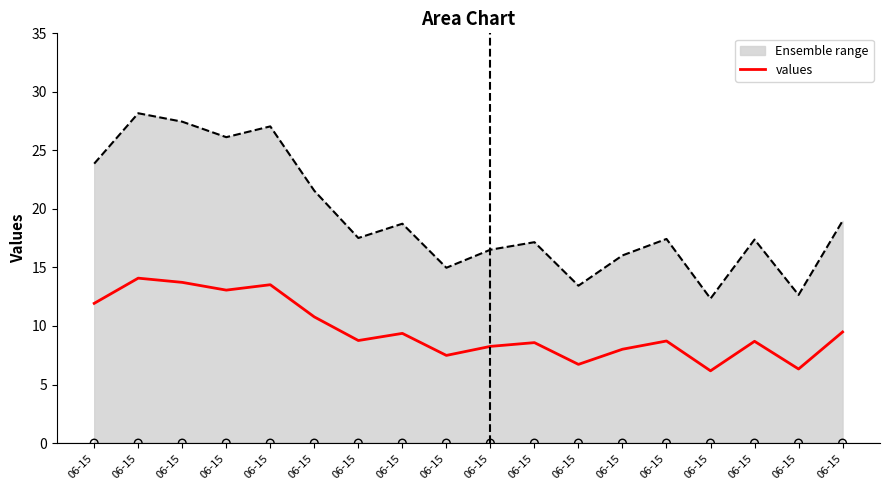

Approximately how many times larger is the value at 06-15 compared to 06-15?

1.3